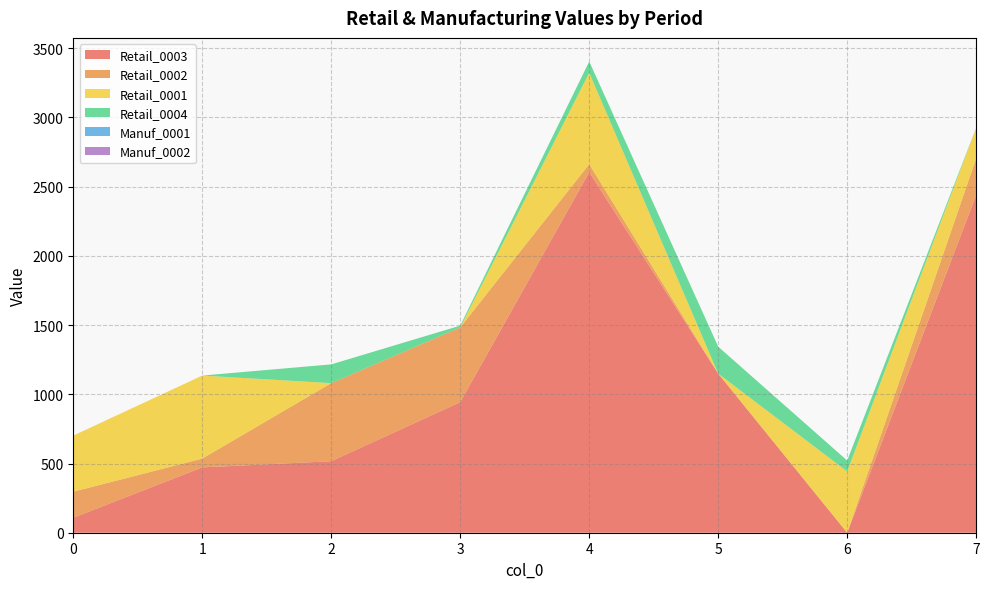

Reading left to right, list all the values displayed in this chart.

Retail_0003: 0=108.4	1=472.1	2=516.5	3=943.4	4=2604.7	5=1149.6	6=0.0	7=2439.0
Retail_0002: 0=187.9	1=63.6	2=564.3	3=539.8	4=57.8	5=0.0	6=0.0	7=265.3
Retail_0001: 0=405.4	1=599.8	2=0.0	3=0.0	4=660.5	5=0.0	6=442.7	7=221.7
Retail_0004: 0=0.0	1=0.0	2=135.4	3=12.8	4=81.5	5=194.2	6=78.8	7=0.0
Manuf_0001: 0=0.0	1=0.0	2=0.0	3=0.0	4=0.0	5=0.0	6=0.0	7=0.0
Manuf_0002: 0=0.0	1=0.0	2=0.0	3=0.0	4=0.0	5=0.0	6=0.0	7=0.0